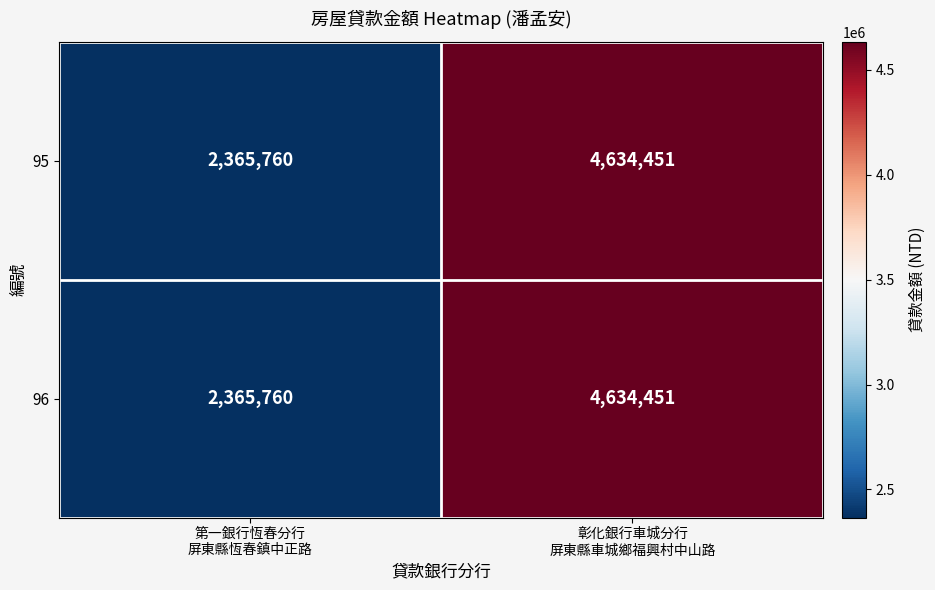

What is the minimum value for 95?

2365760